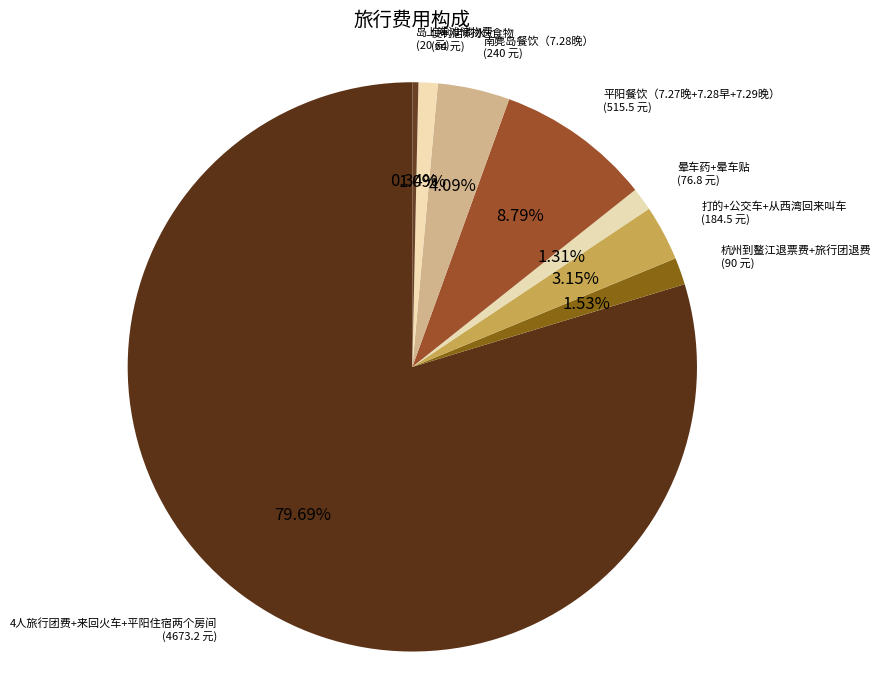

To the nearest percent, what is the difference between the largest and smallest slice percentages?

79%